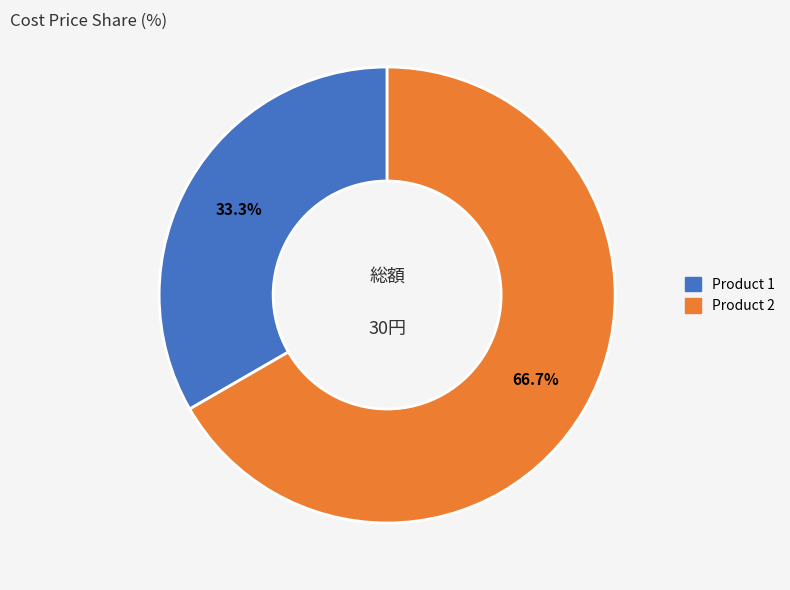

How many slices are in this pie chart?

2